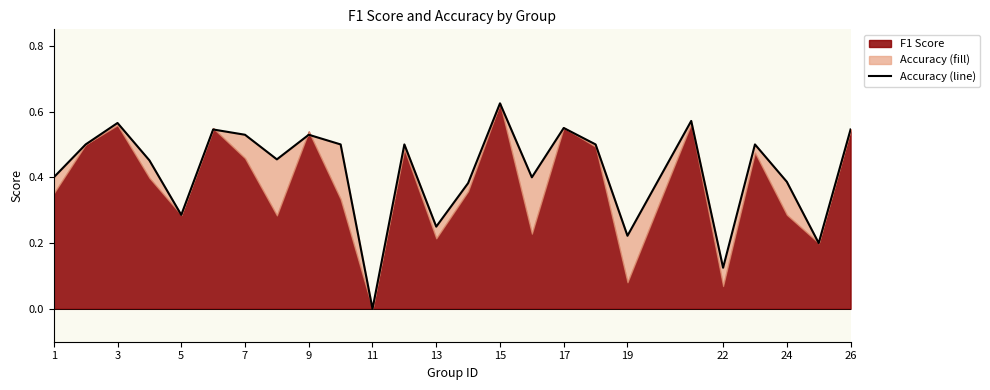

Is it true that the value at 24 is 0.3?

False